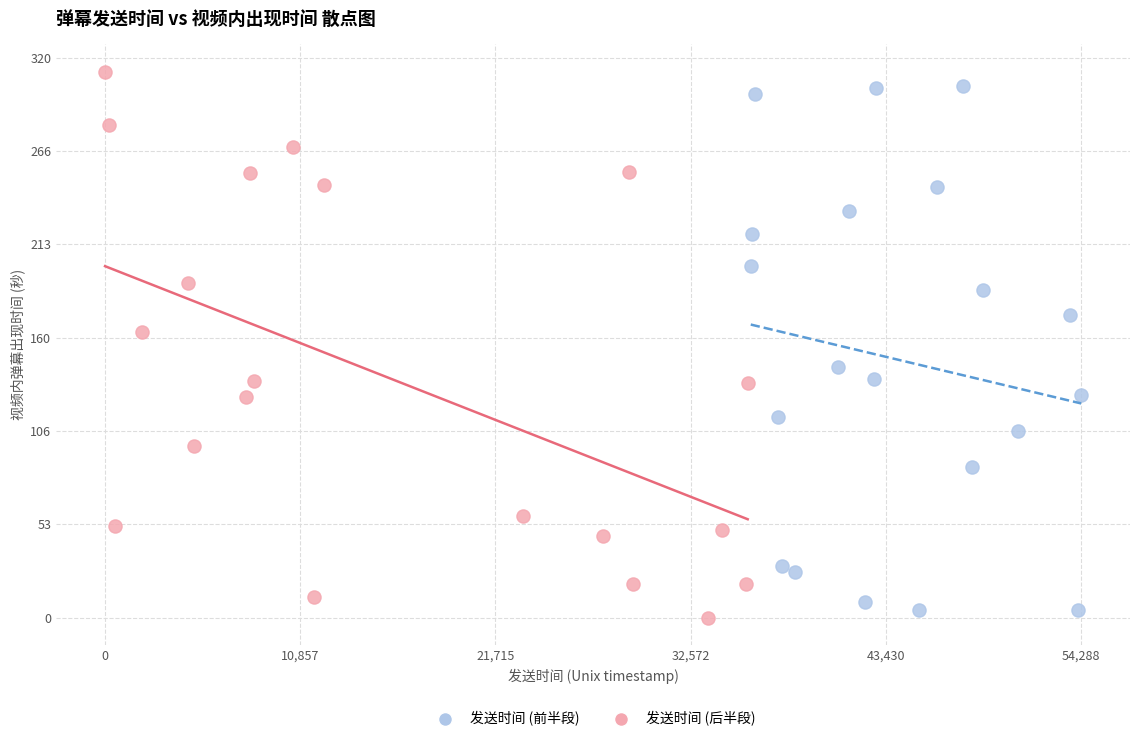

What are all the series names shown in the legend?

发送时间 (前半段), 发送时间 (后半段)